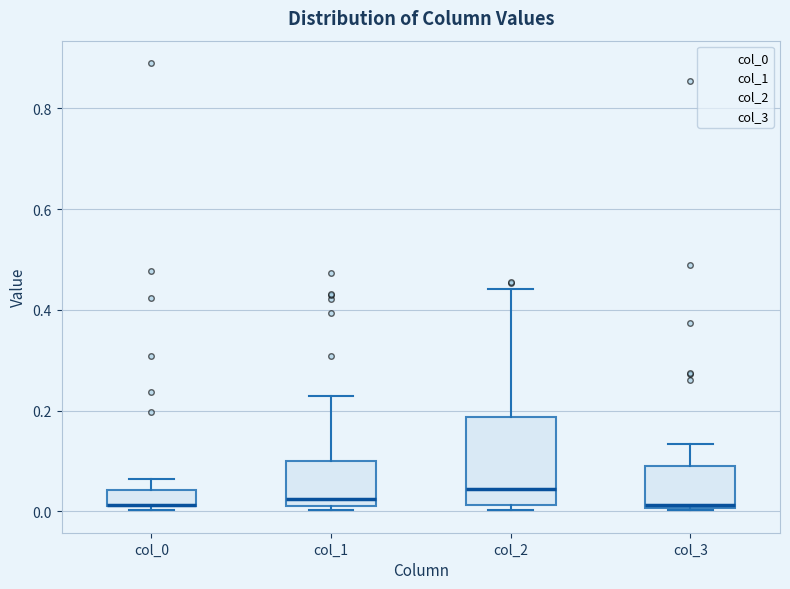

Reading left to right, transcribe this box plot: for each box, give where its median line is, the range the box spans, and where its two whiskers end, as read against the y-axis. The values are not printed on the chart, so give them approximately, as read against the axis.

col_0: median 0.02 (drawn on the box's lower edge), box 0.02 to 0.04, whiskers 0.00 to 0.06
col_1: median 0.02 (just above the box's lower edge), box 0.02 to 0.10, whiskers 0.00 to 0.22
col_2: median 0.04, box 0.02 to 0.18, whiskers 0.00 to 0.44
col_3: median 0.02, box 0.00 to 0.08, whiskers 0.00 to 0.14